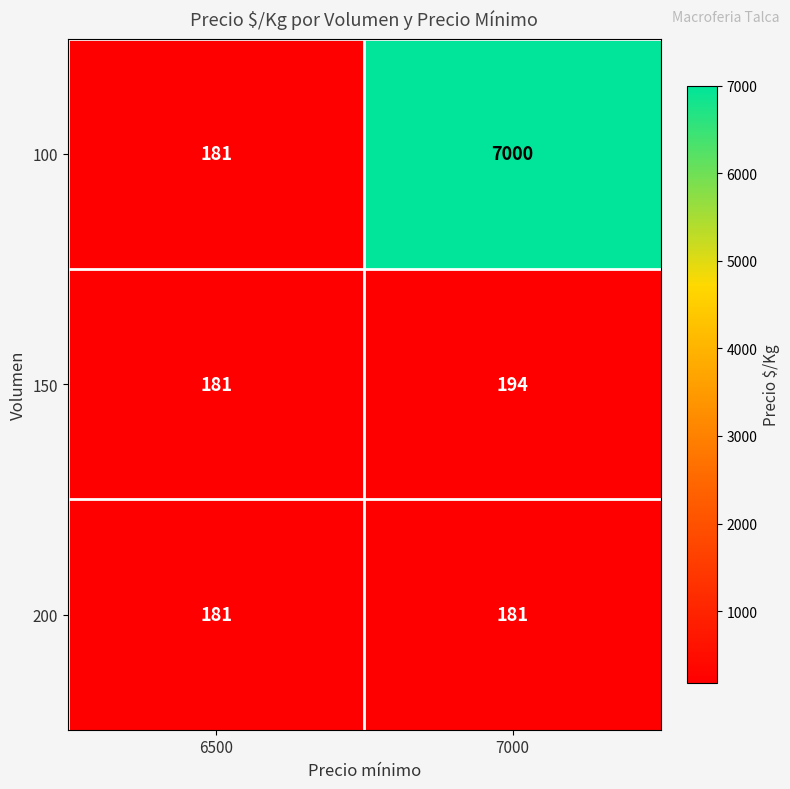

How many distinct data groups are displayed?

3